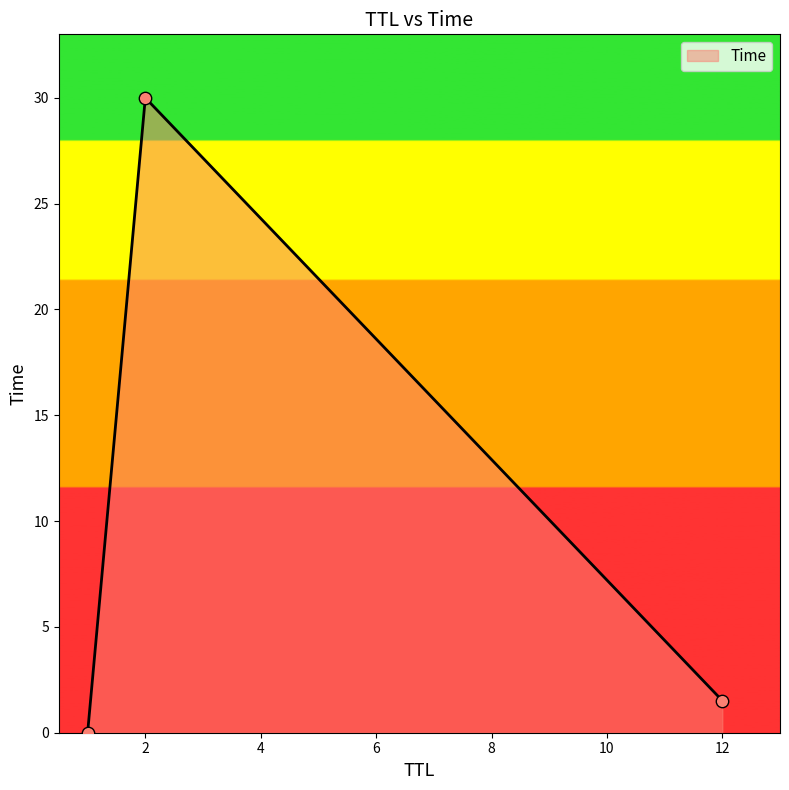

What is the sum of all values?

31.5